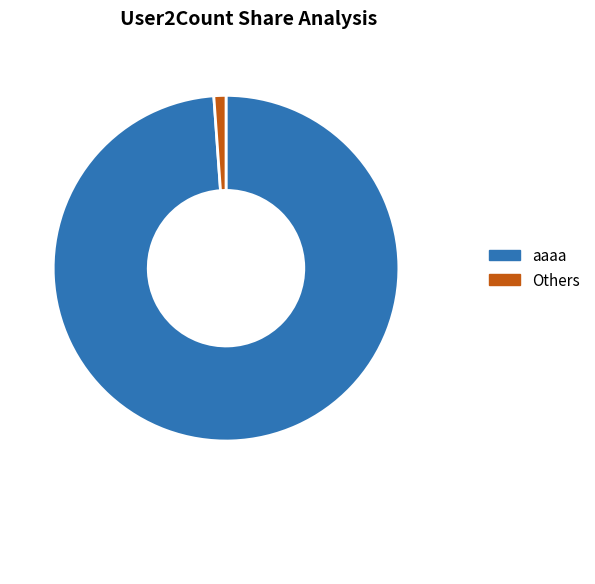

Does any single category account for the majority?

Yes